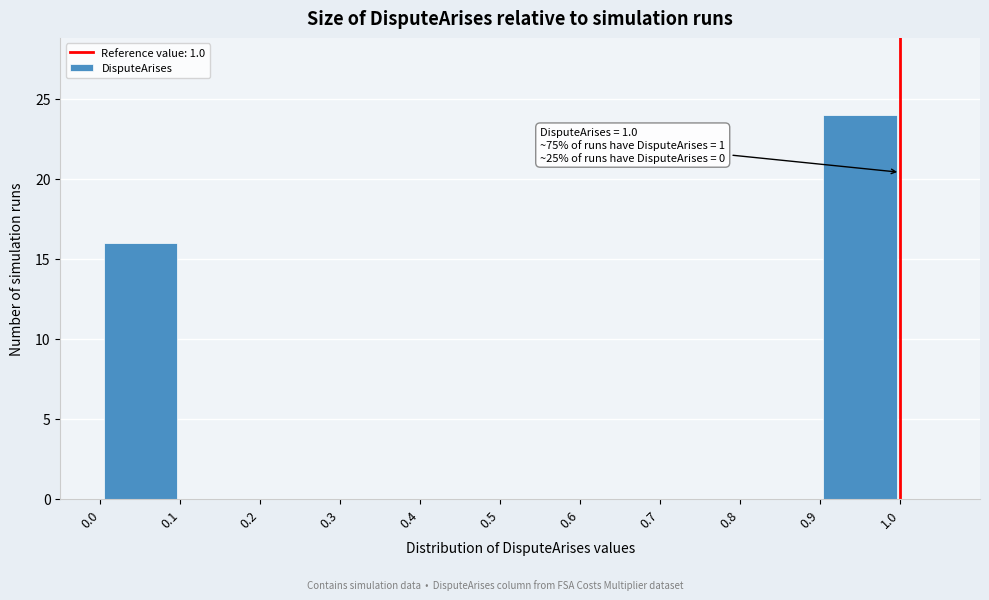

Which range on the x-axis has the tallest bar?

0.9 to 1.0